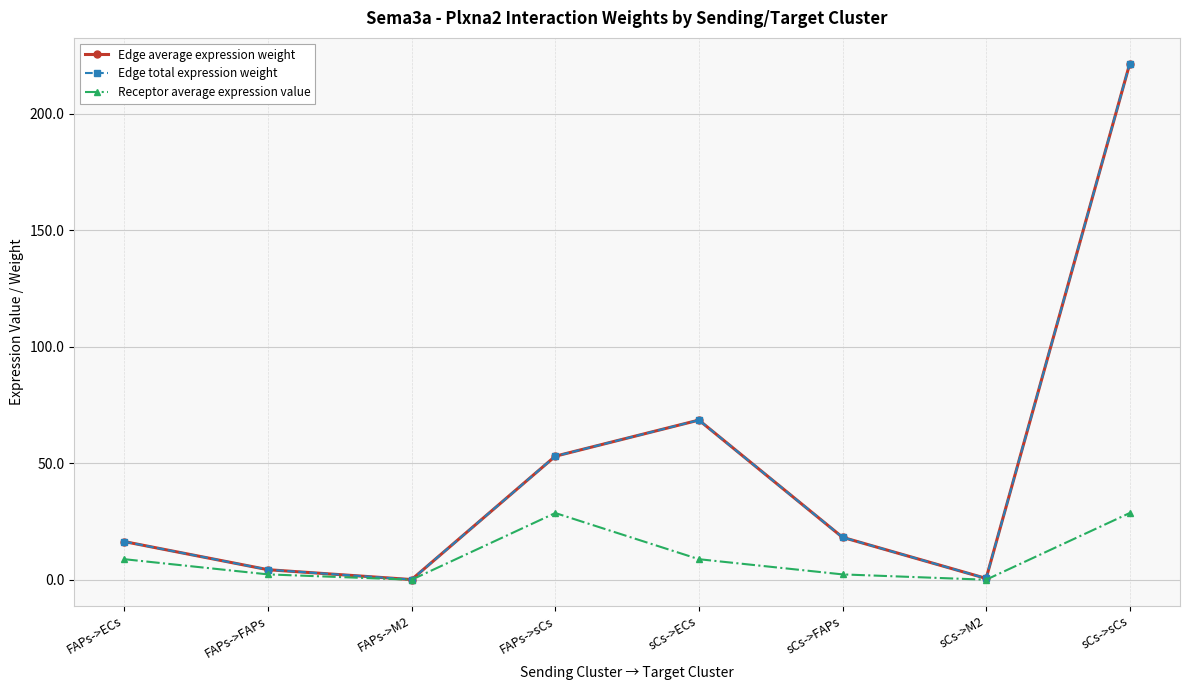

Which has a higher value, sCs->sCs or sCs->ECs?

sCs->sCs